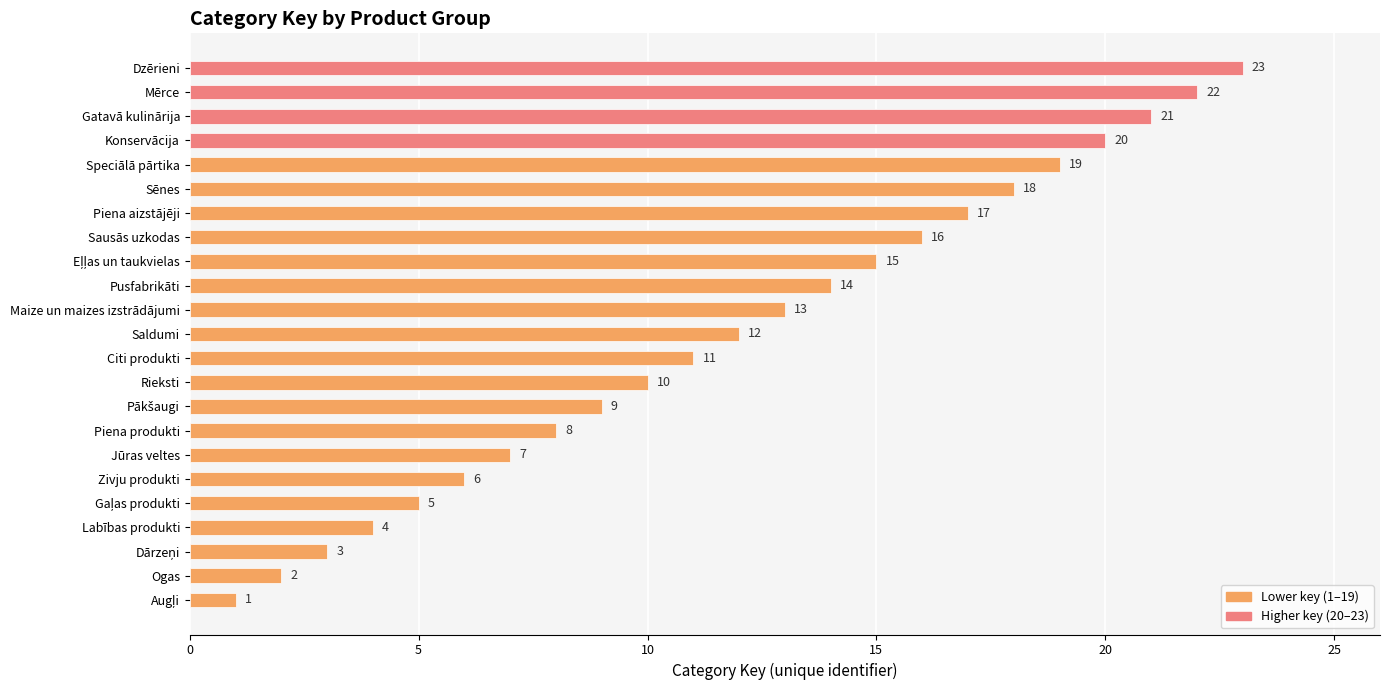

What is the average value?

12